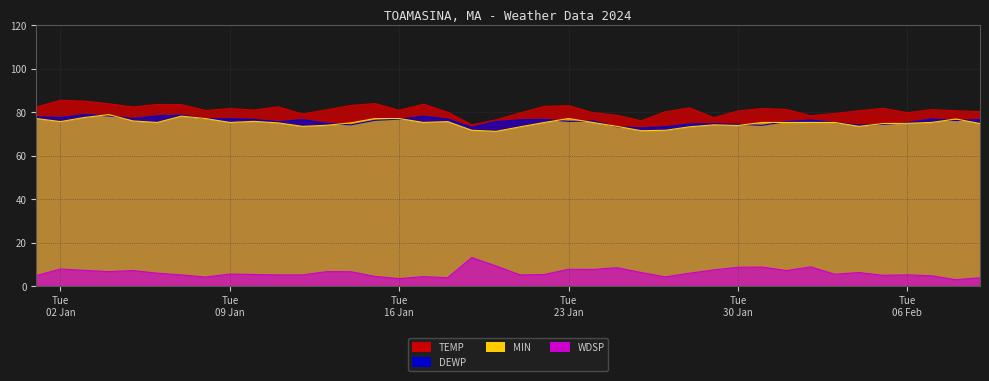

True or false: MIN and WDSP intersect in this chart.

False